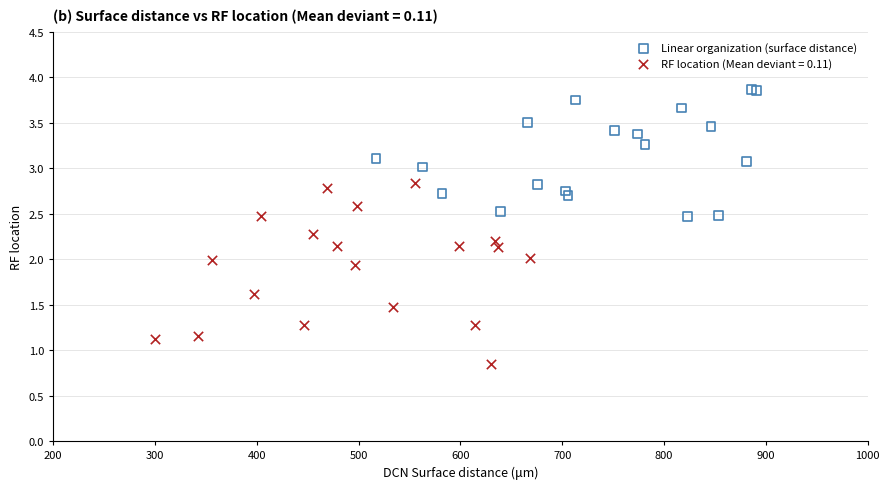

Which series has the largest Y range (max minus min)?

RF location (Mean deviant = 0.11)